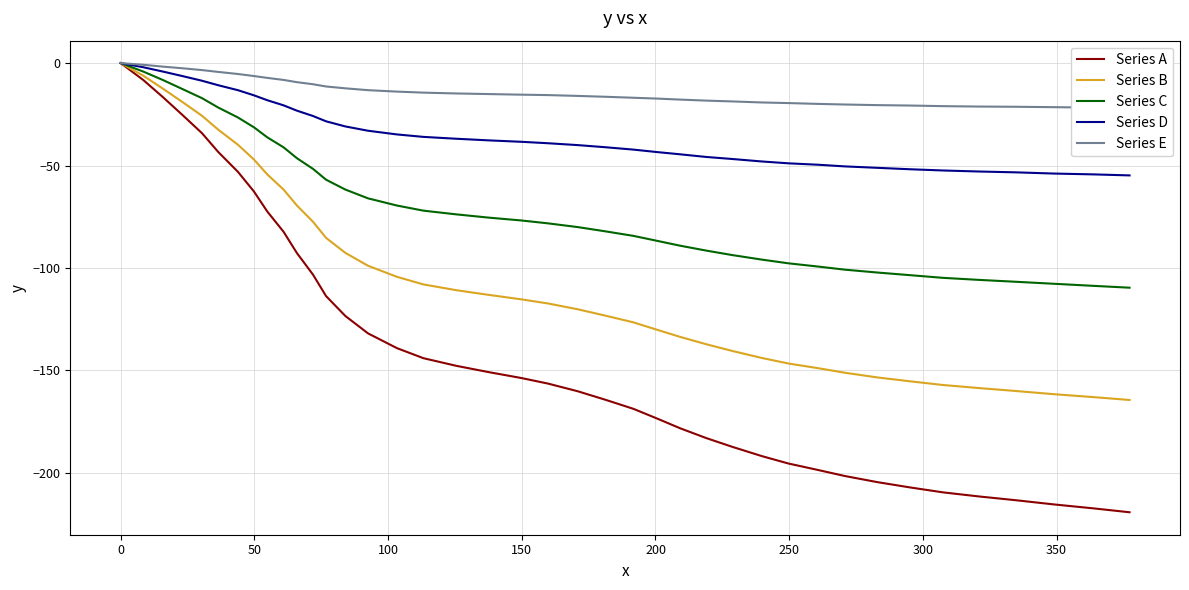

What is the minimum value for Series A?

-219.2